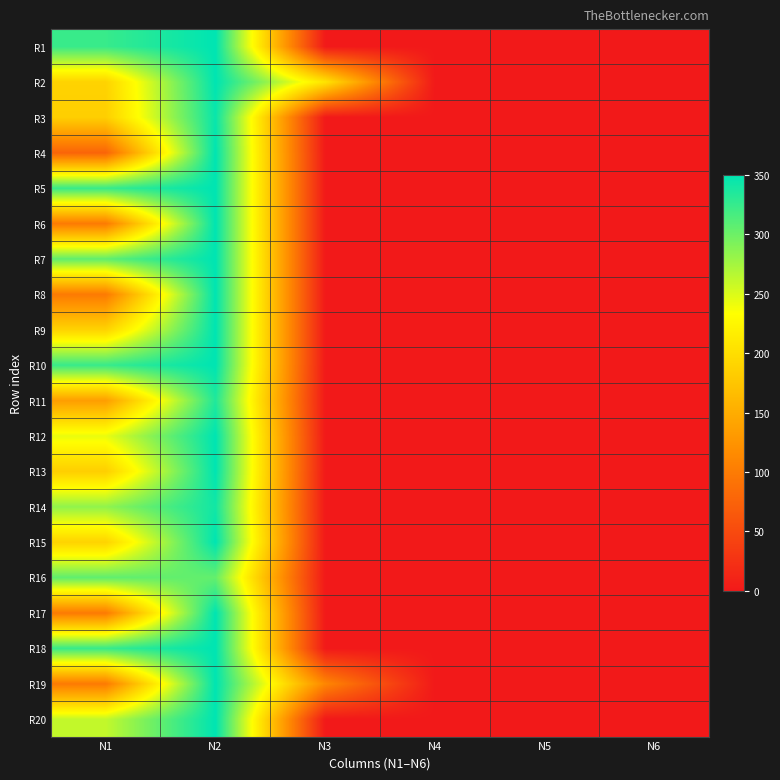

Reading left to right, extract all data points from this chart.

R1: N1=324.0	N2=350.0	N3=0.0	N4=0.0	N5=0.0	N6=0.0
R2: N1=189.0	N2=350.0	N3=206.0	N4=0.0	N5=0.0	N6=0.0
R3: N1=184.5	N2=345.5	N3=0.0	N4=0.0	N5=0.0	N6=0.0
R4: N1=76.5	N2=350.0	N3=0.0	N4=0.0	N5=0.0	N6=0.0
R5: N1=324.0	N2=350.0	N3=0.0	N4=0.0	N5=0.0	N6=0.0
R6: N1=99.0	N2=350.0	N3=0.0	N4=0.0	N5=0.0	N6=0.0
R7: N1=306.0	N2=350.0	N3=0.0	N4=0.0	N5=0.0	N6=0.0
R8: N1=99.0	N2=350.0	N3=0.0	N4=0.0	N5=0.0	N6=0.0
R9: N1=189.0	N2=350.0	N3=0.0	N4=0.0	N5=0.0	N6=0.0
R10: N1=324.0	N2=350.0	N3=0.0	N4=0.0	N5=0.0	N6=0.0
R11: N1=135.0	N2=335.0	N3=0.0	N4=0.0	N5=0.0	N6=0.0
R12: N1=243.0	N2=350.0	N3=0.0	N4=0.0	N5=0.0	N6=0.0
R13: N1=184.5	N2=350.0	N3=0.0	N4=0.0	N5=0.0	N6=0.0
R14: N1=283.5	N2=341.5	N3=0.0	N4=0.0	N5=0.0	N6=0.0
R15: N1=189.0	N2=350.0	N3=0.0	N4=0.0	N5=0.0	N6=0.0
R16: N1=306.0	N2=304.0	N3=0.0	N4=0.0	N5=0.0	N6=0.0
R17: N1=99.0	N2=350.0	N3=0.0	N4=0.0	N5=0.0	N6=0.0
R18: N1=324.0	N2=350.0	N3=0.0	N4=0.0	N5=0.0	N6=0.0
R19: N1=99.0	N2=350.0	N3=111.0	N4=0.0	N5=0.0	N6=0.0
R20: N1=261.0	N2=350.0	N3=0.0	N4=0.0	N5=0.0	N6=0.0